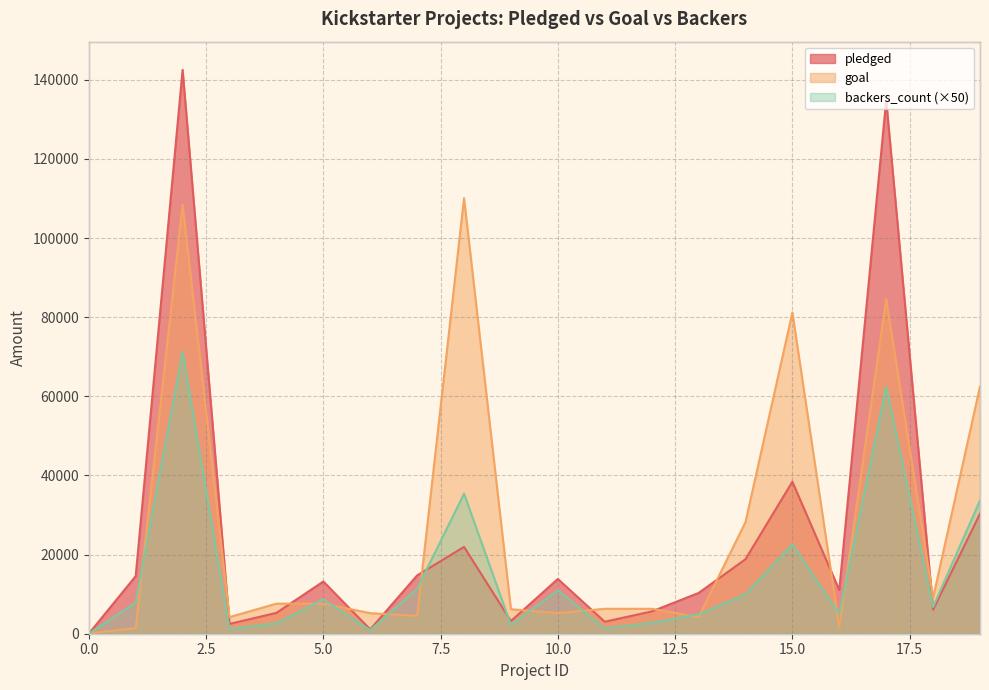

Reading left to right, transcribe all the data shown in this chart.

pledged: 0=0	1=14560	2=142523	3=2477	4=5265	5=13195	6=1090	7=14741	8=21946	9=3208	10=13838	11=3030	12=5629	13=10295	14=18829	15=38414	16=11041	17=134845	18=6089	19=30331
goal: 0=100	1=1400	2=108400	3=4200	4=7600	5=7600	6=5200	7=4500	8=110100	9=6200	10=5200	11=6300	12=6300	13=4200	14=28200	15=81200	16=1700	17=84600	18=9100	19=62500
backers_count: 0=0	1=7900	2=71250	3=1200	4=2650	5=8700	6=900	7=11350	8=35400	9=2200	10=11000	11=1350	12=2750	13=4900	14=10000	15=22600	16=5000	17=62450	18=6750	19=33700